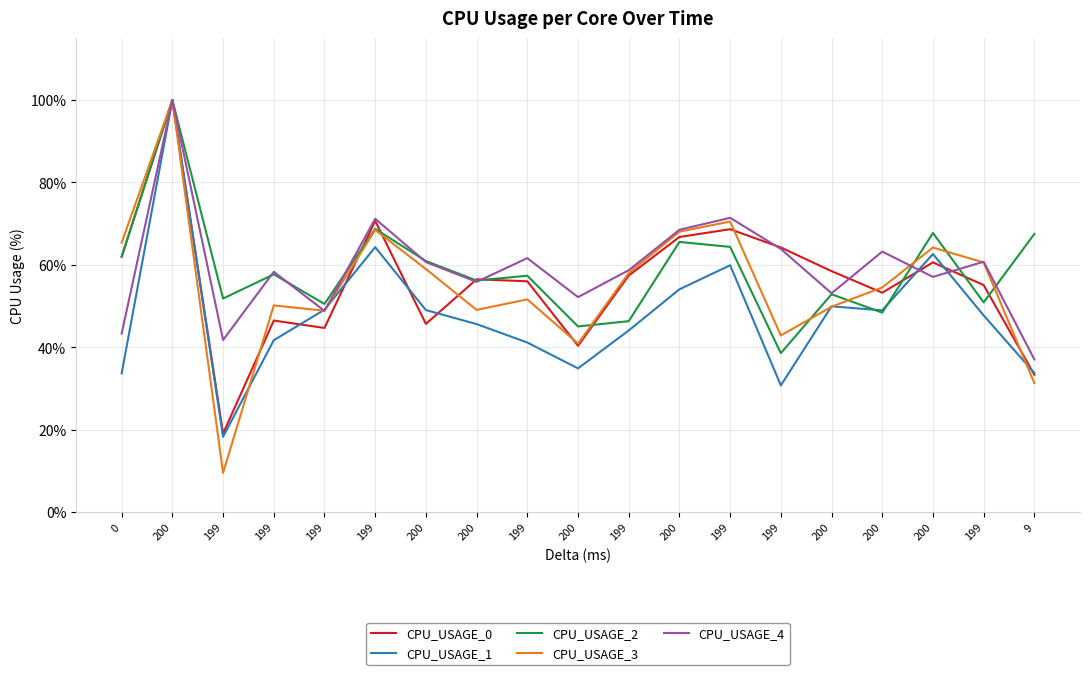

The CPU_USAGE_1 series shows 19.5 at 199. True or false?

False